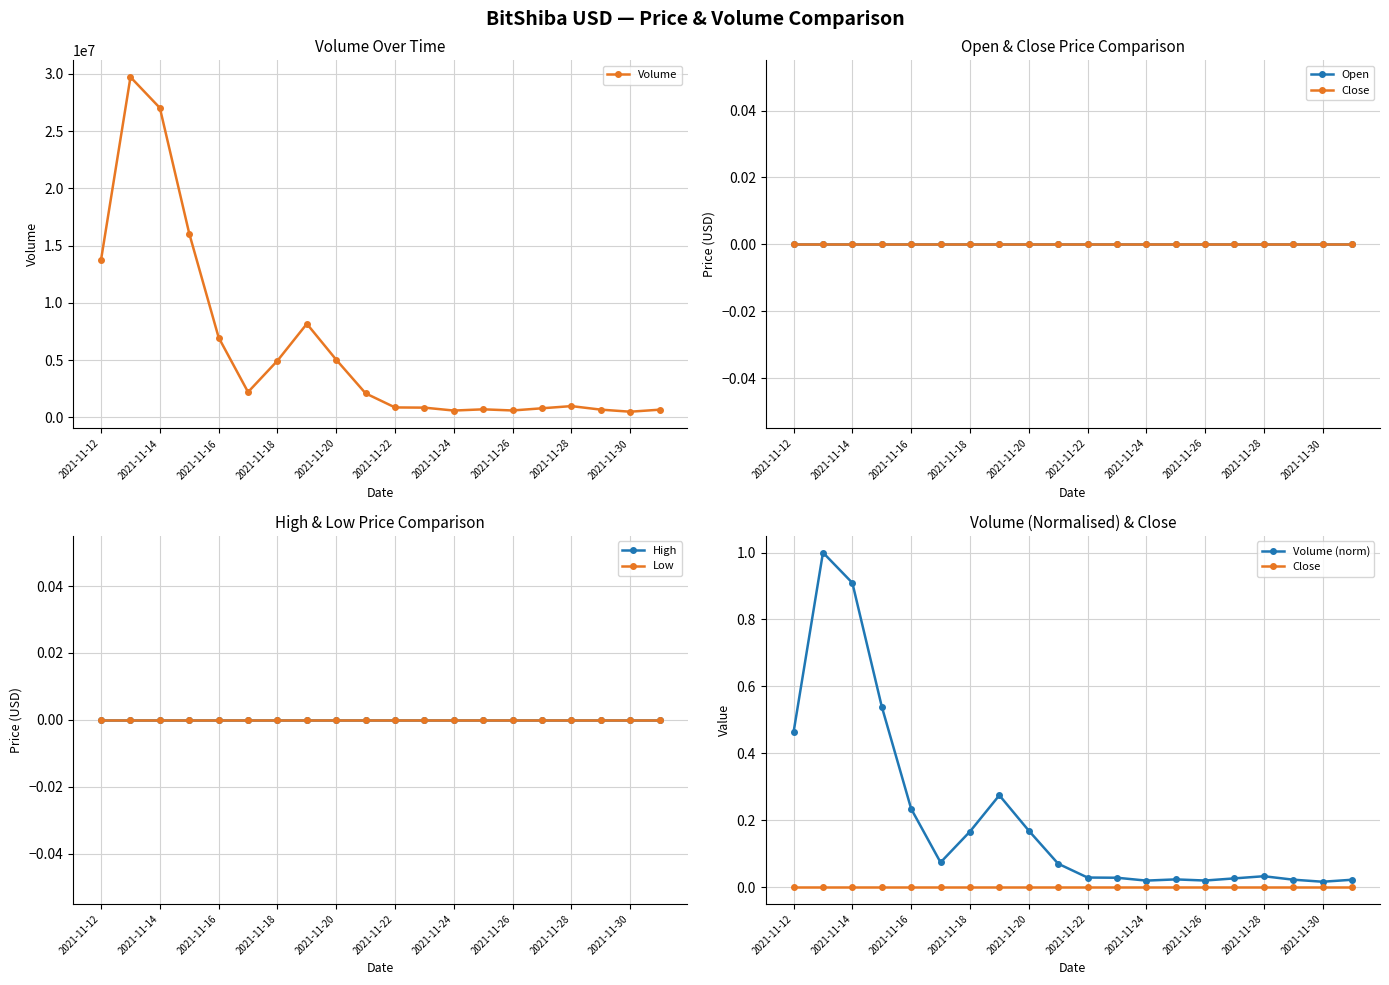

Rank the series by their maximum value, from lowest to highest.

Open, Close, High, Low, Volume (norm), Volume